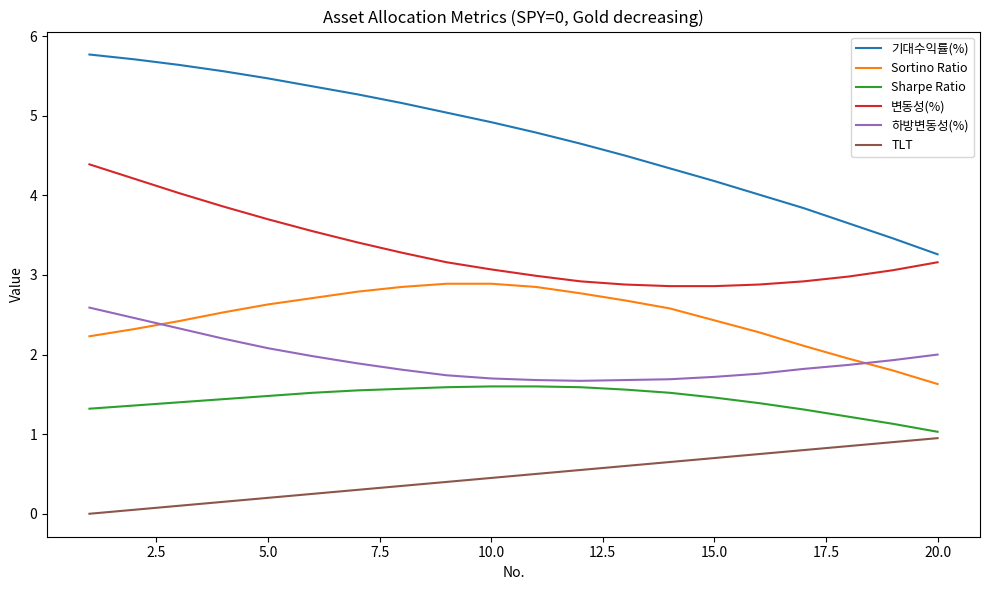

What is the sum of all 기대수익률(%) values?

94.6